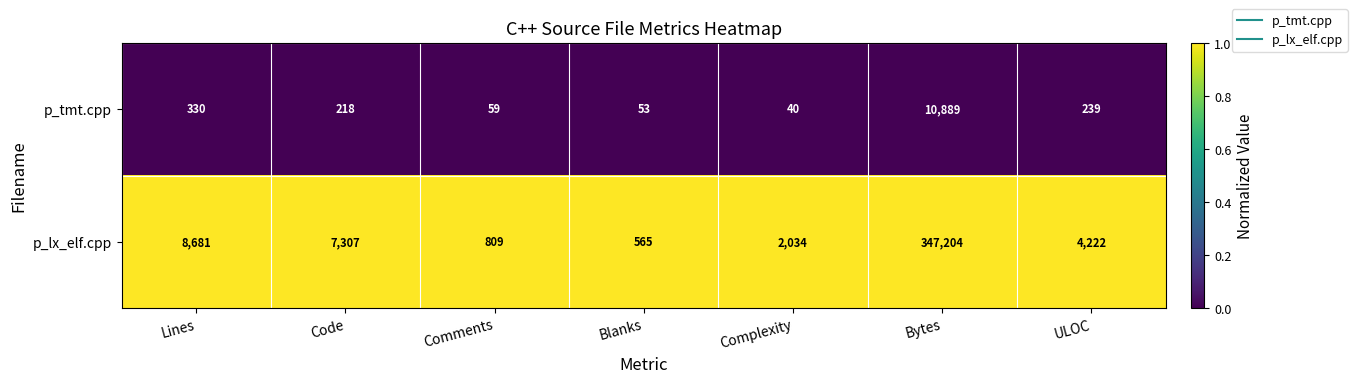

What is the maximum value shown in the chart?

347204